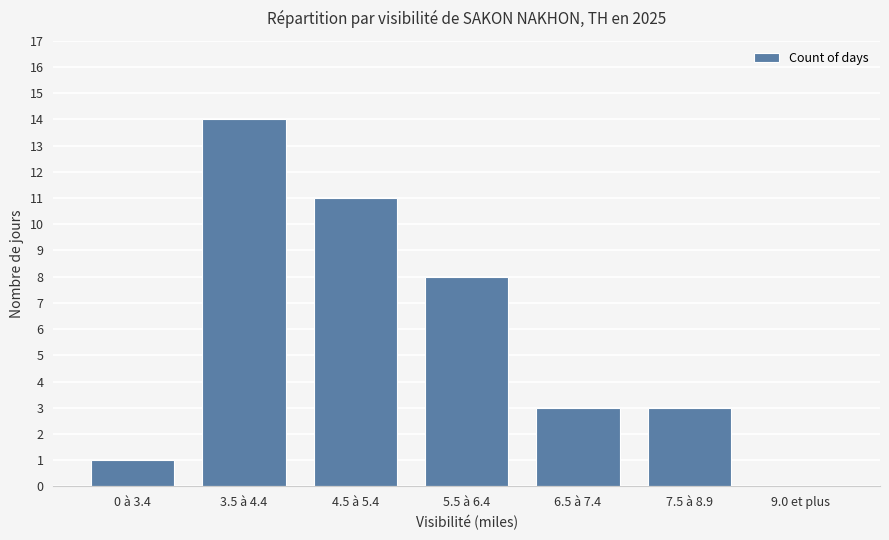

True or false: the data shows 8 at 3.5 à 4.4.

False